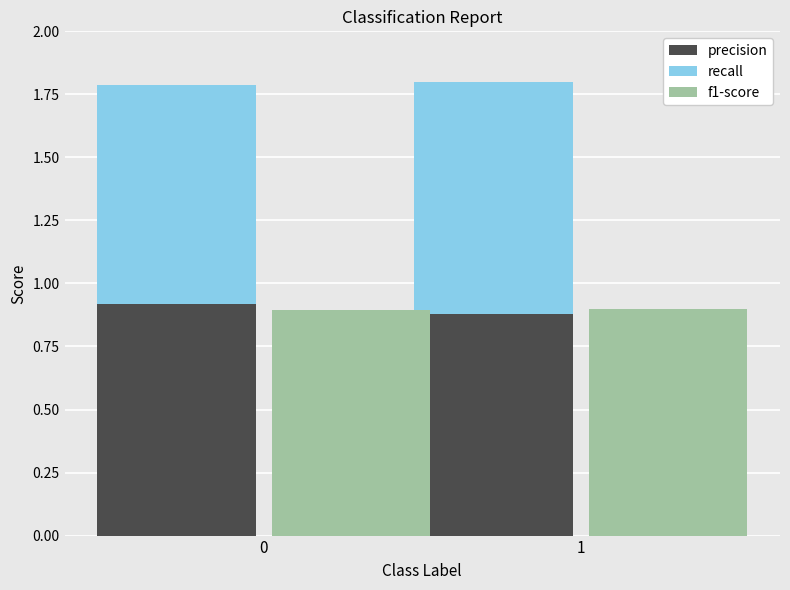

Which series has the largest range (max minus min)?

recall